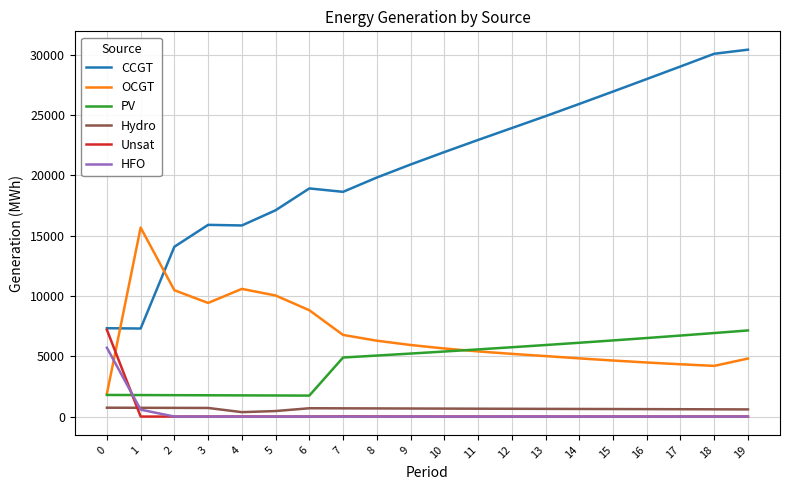

The value of Unsat at 11 is 0. True or false?

True